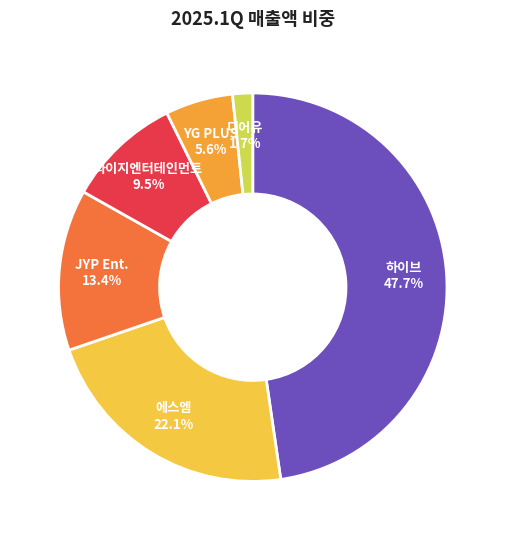

What percentage do 와이지엔터테인먼트 and 에스엠 together represent?

31.6%